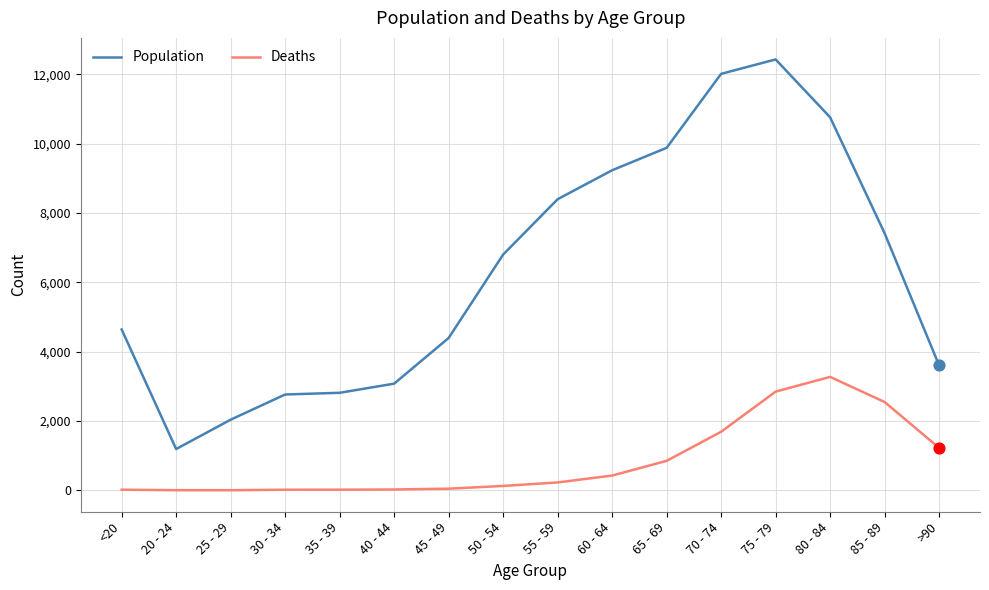

What are all the series names shown in the legend?

Population, Deaths